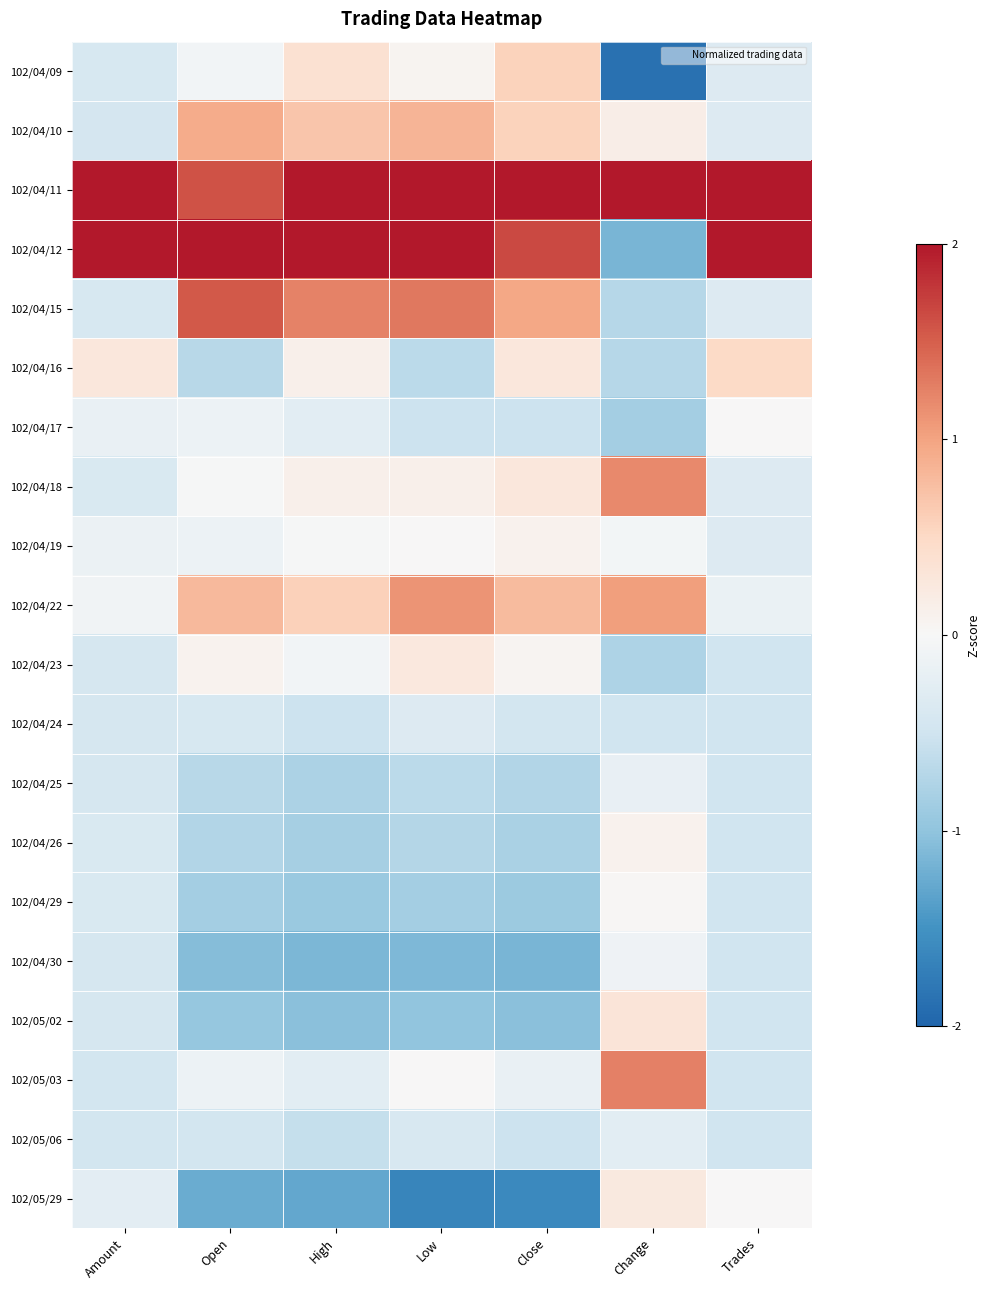

Rank the series at High from lowest to highest value.

102/05/29, 102/04/30, 102/05/02, 102/04/29, 102/04/26, 102/04/25, 102/05/06, 102/04/24, 102/04/17, 102/05/03, 102/04/23, 102/04/19, 102/04/16, 102/04/18, 102/04/09, 102/04/22, 102/04/10, 102/04/15, 102/04/11, 102/04/12